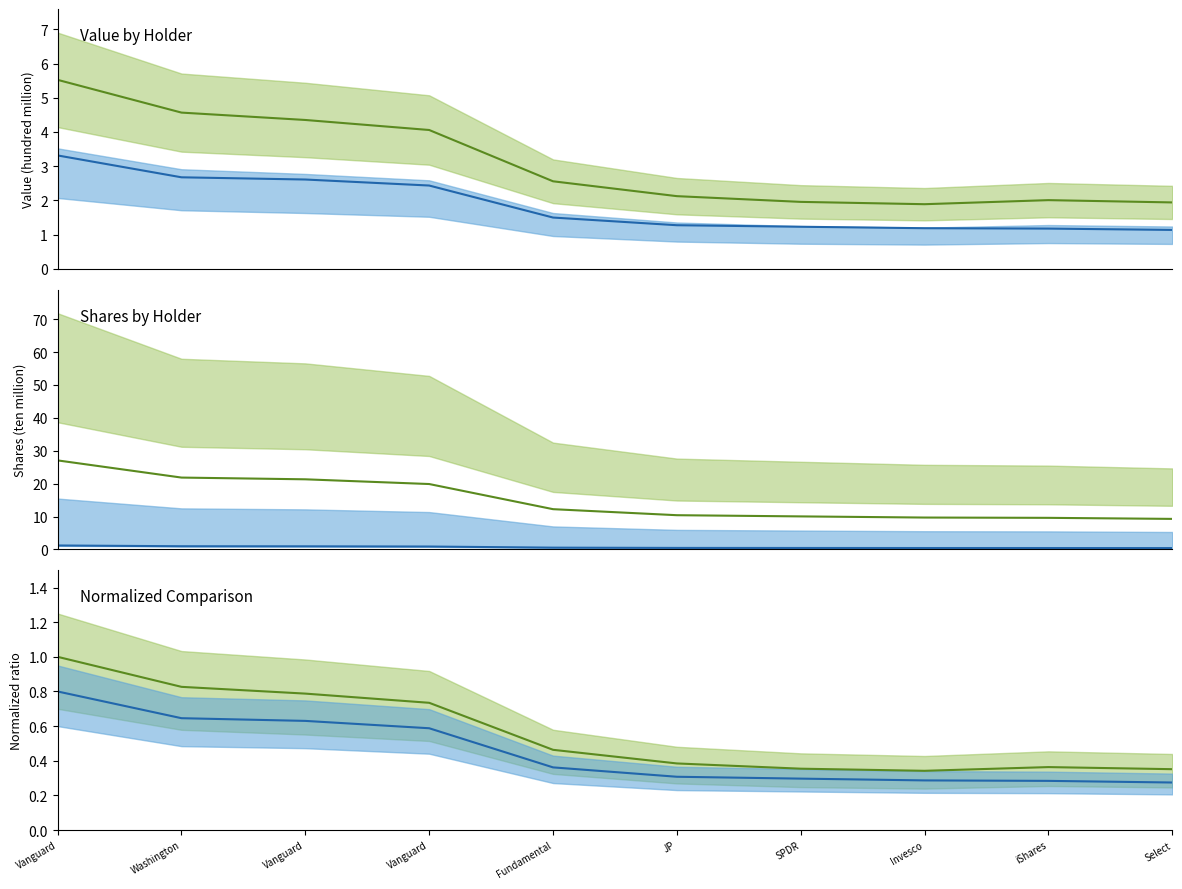

True or false: Value (mean) has a value of 2.1 at JP.

True